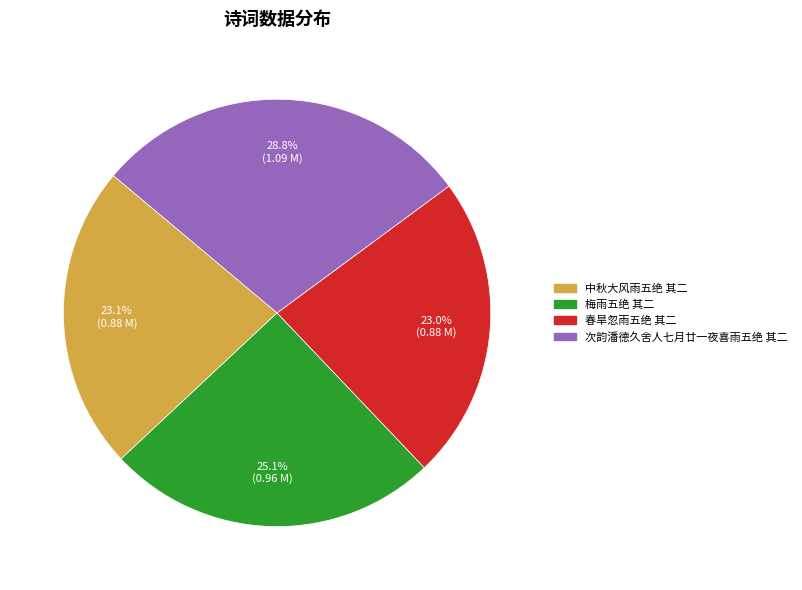

The 中秋大风雨五绝 其二 slice represents 8% of the pie. True or false?

False